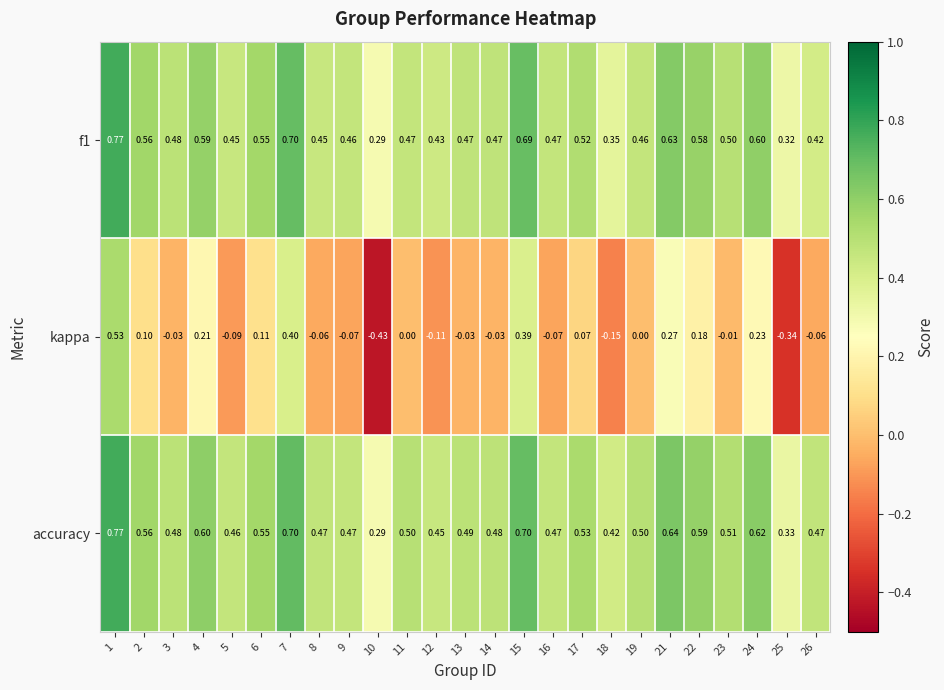

Which series has the largest range (max minus min)?

kappa